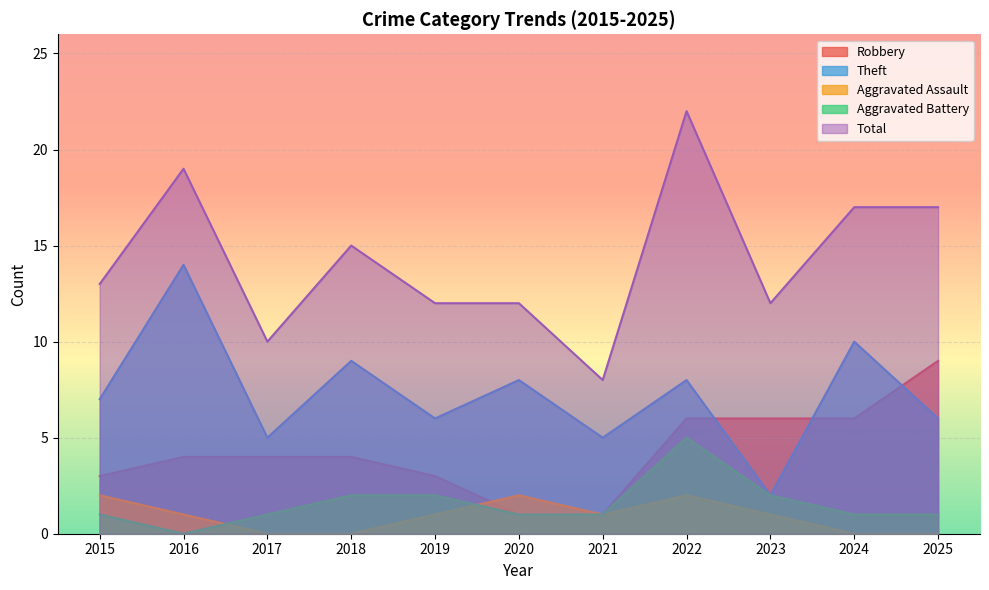

What is the difference between the maximum and minimum values in the Aggravated Assault series?

2